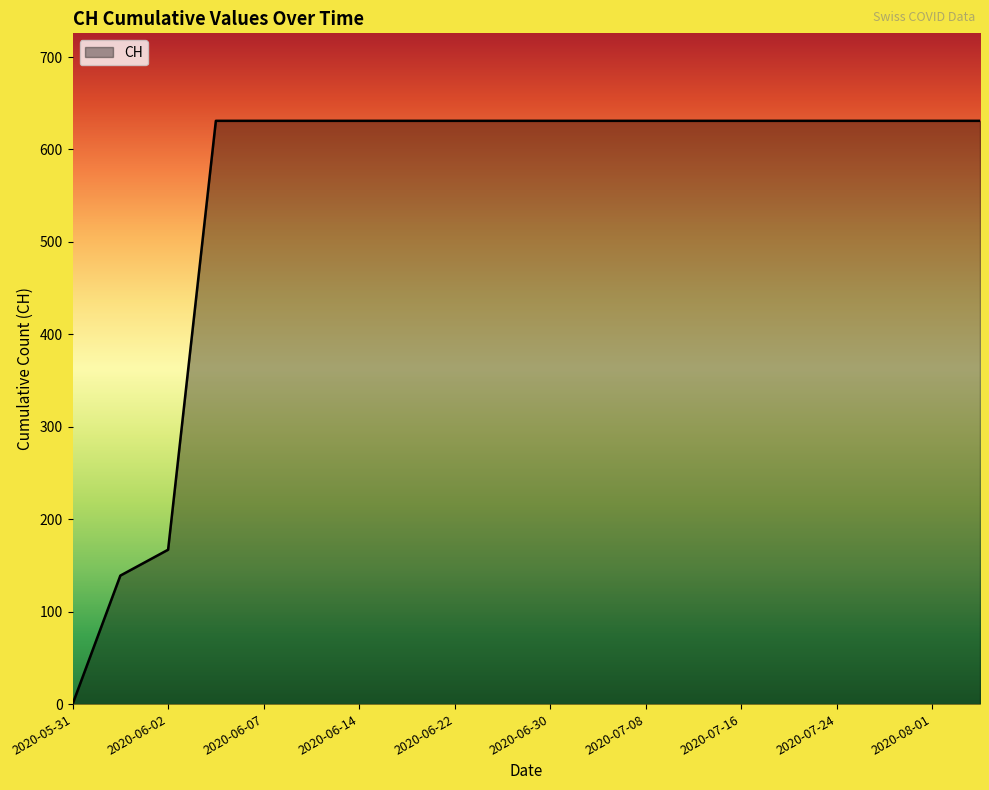

What is the difference between the maximum and minimum values?

631